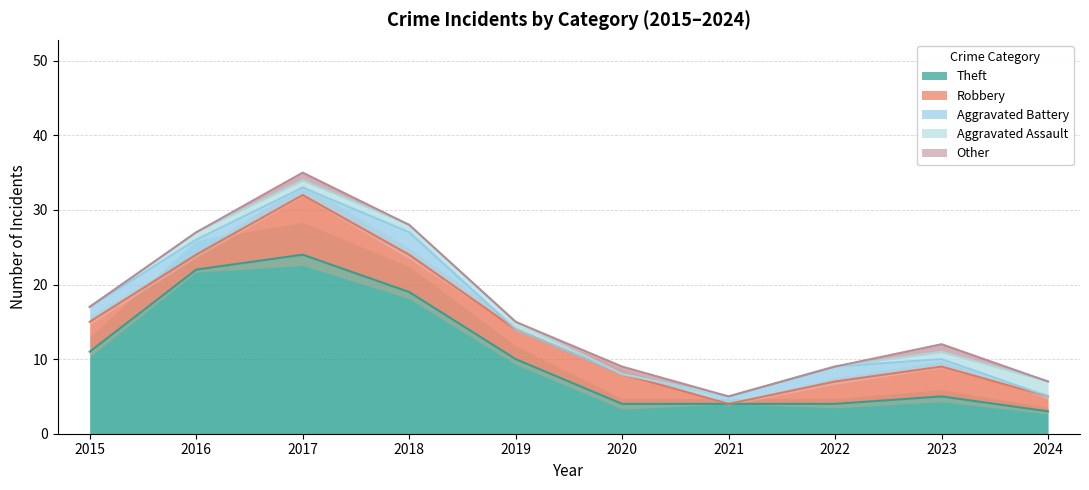

Is the value of Aggravated Assault at 2019 greater than the value of Theft at 2017?

No